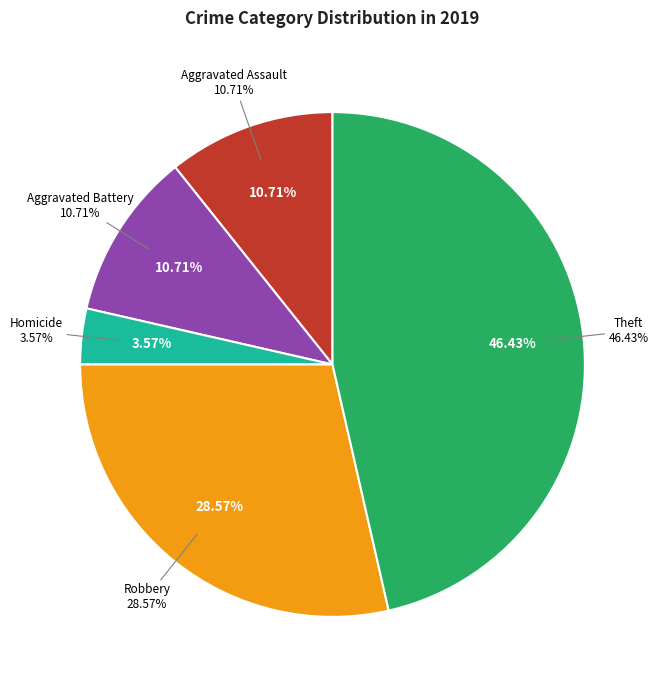

Count the number of slices in the pie.

6